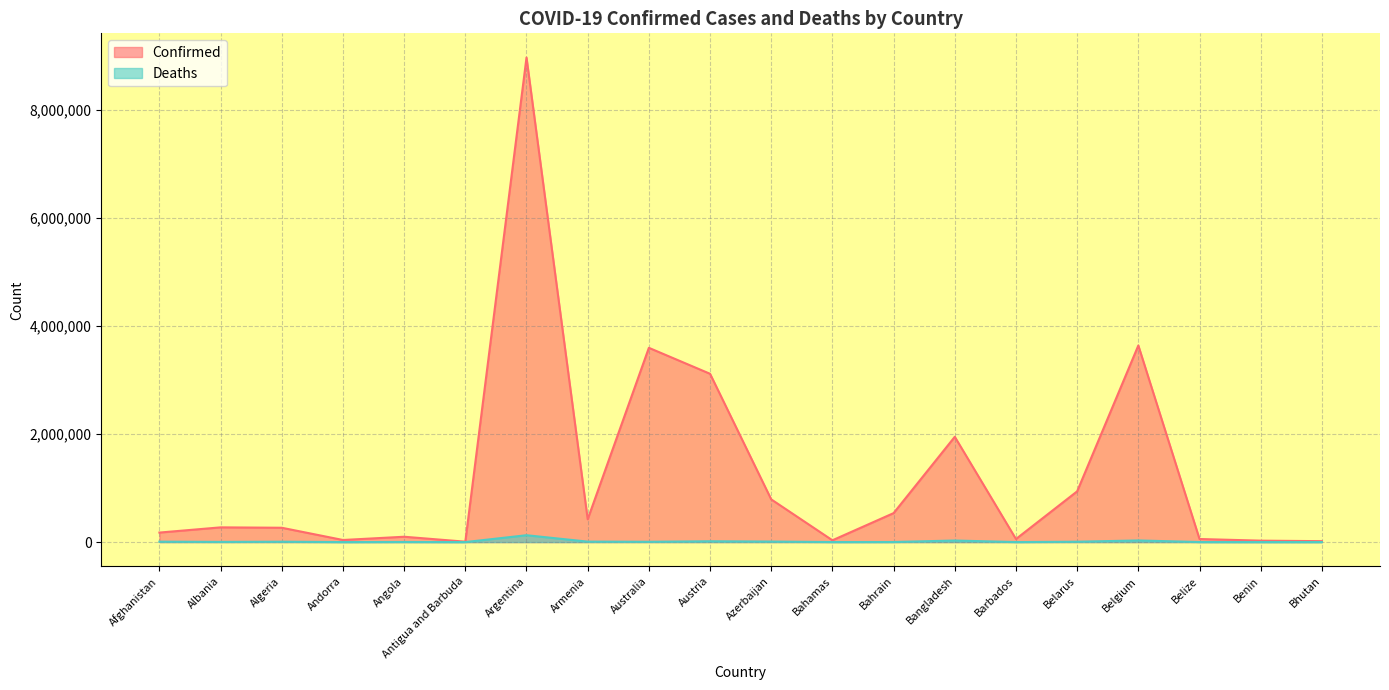

Which has a higher value, Argentina or Albania?

Argentina